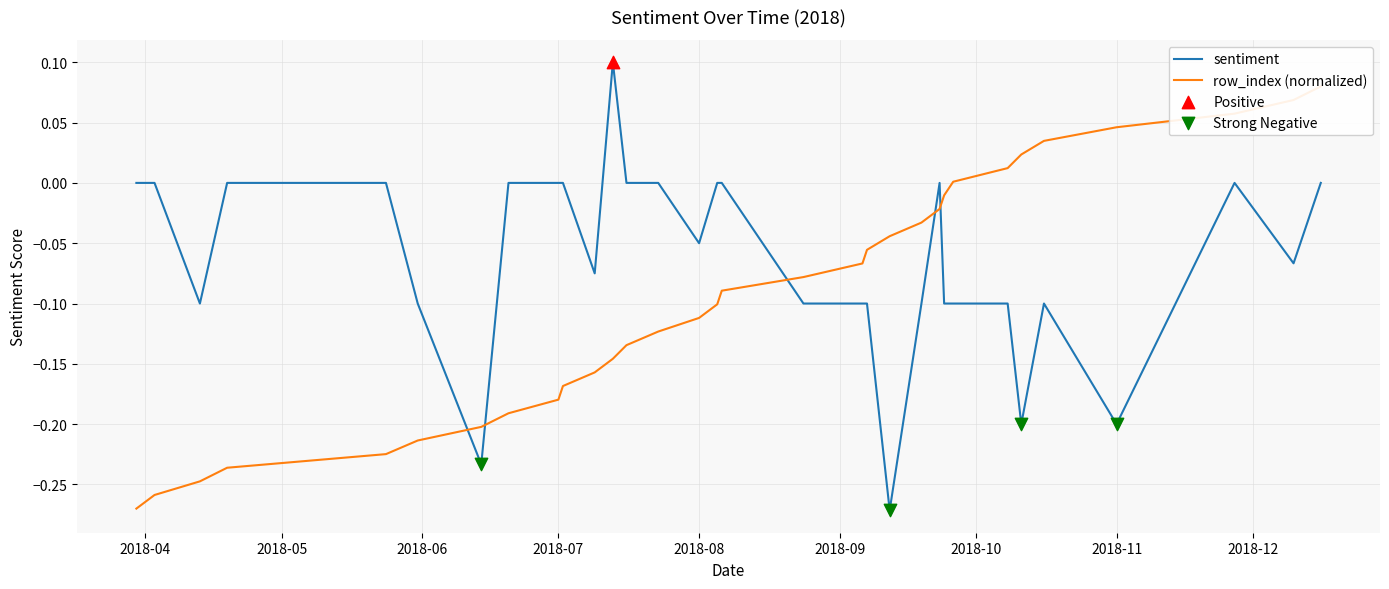

Which series has the largest Y range (max minus min)?

sentiment